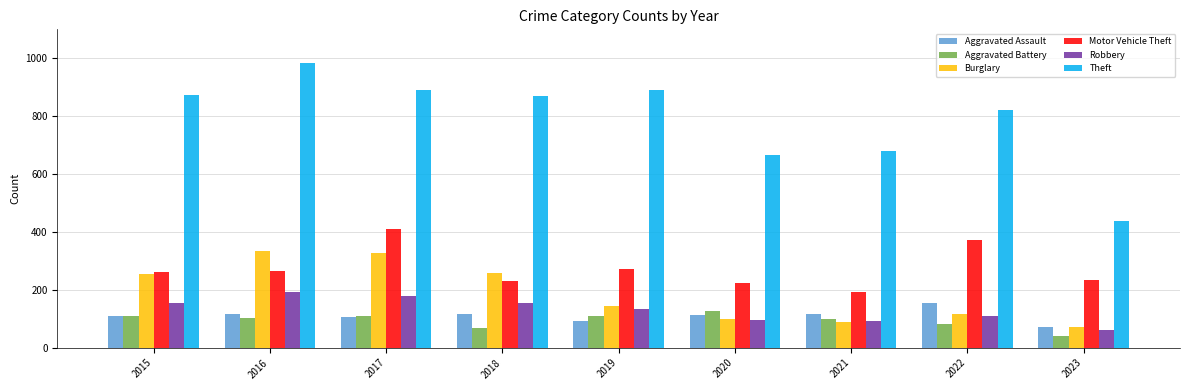

List the series in order of their peak value, lowest first.

Aggravated Battery, Aggravated Assault, Robbery, Burglary, Motor Vehicle Theft, Theft